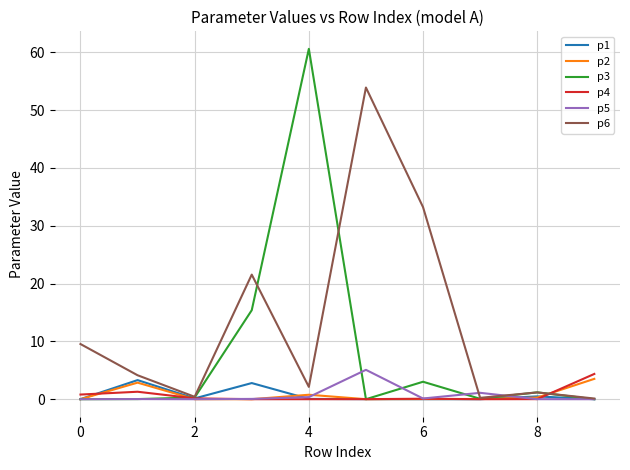

What is the maximum value for p6?

53.9